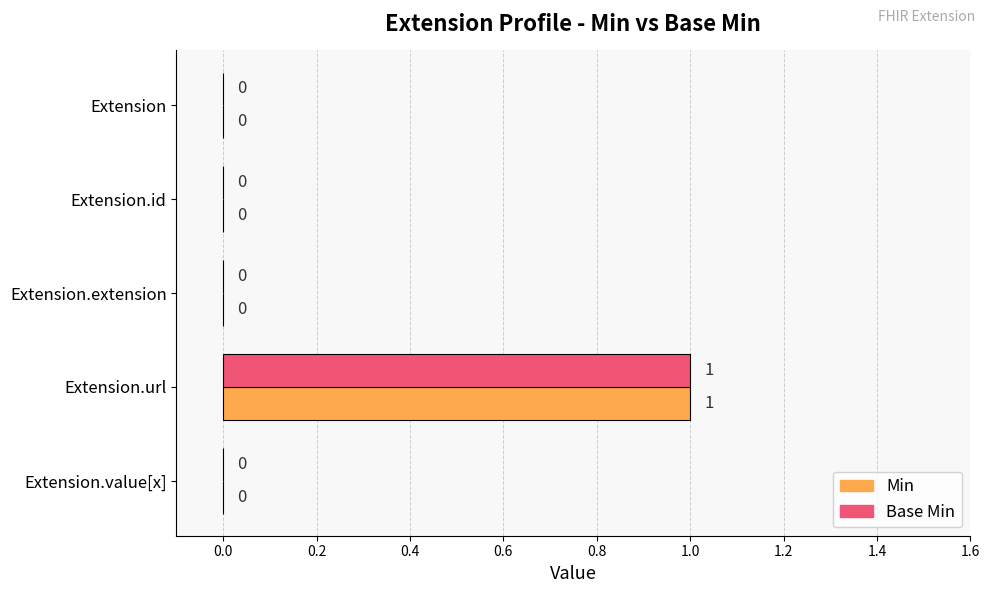

Is the value of Min at Extension.value[x] greater than the value of Base Min at Extension.url?

No